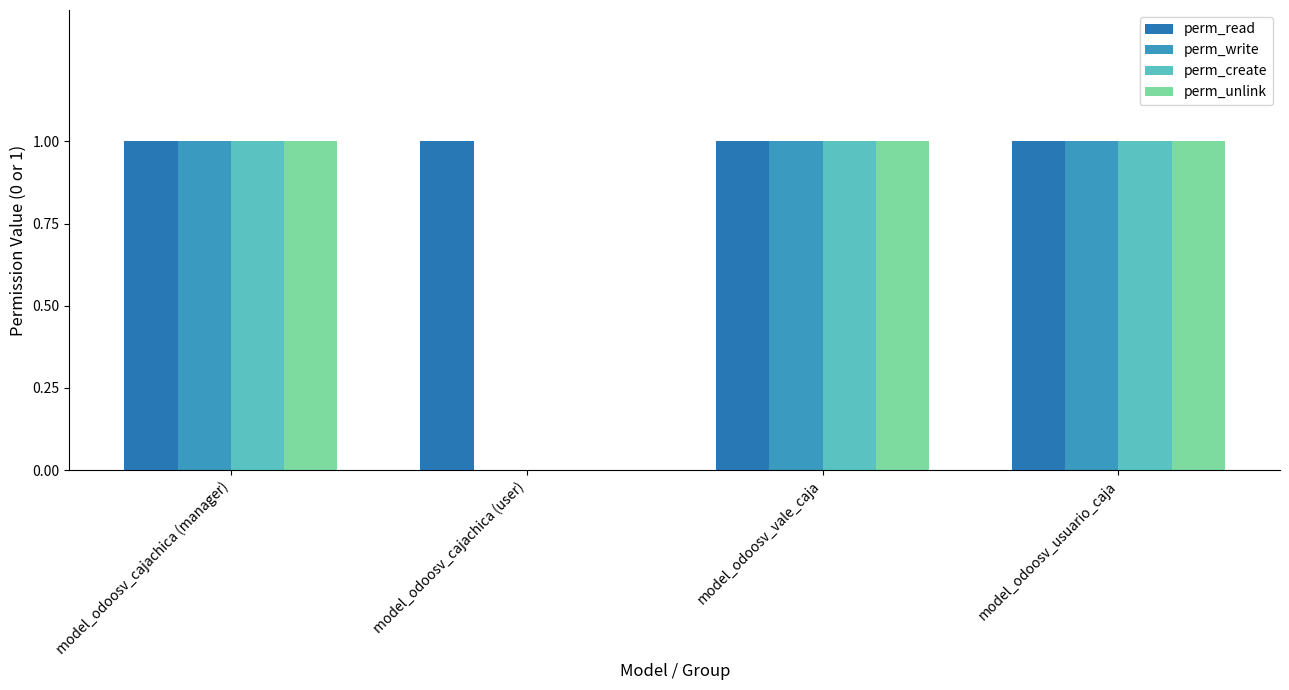

At how many categories does at least one series exceed 0?

4